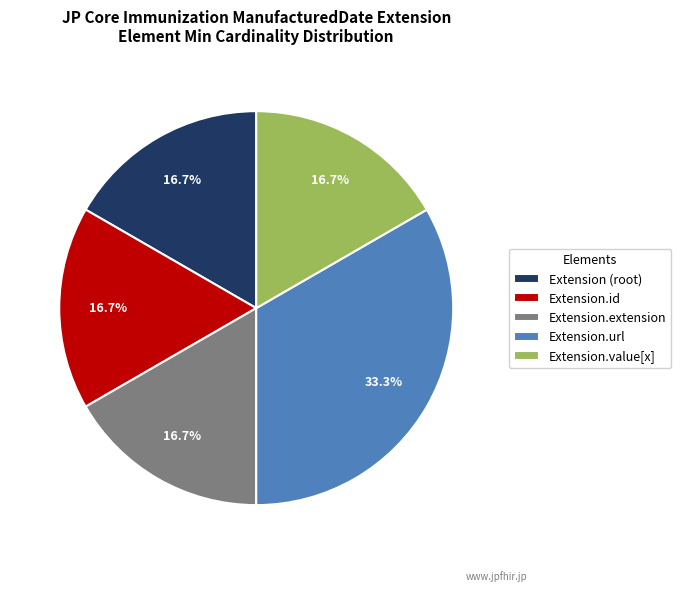

What portion of the pie excludes Extension.value[x]?

83.3%